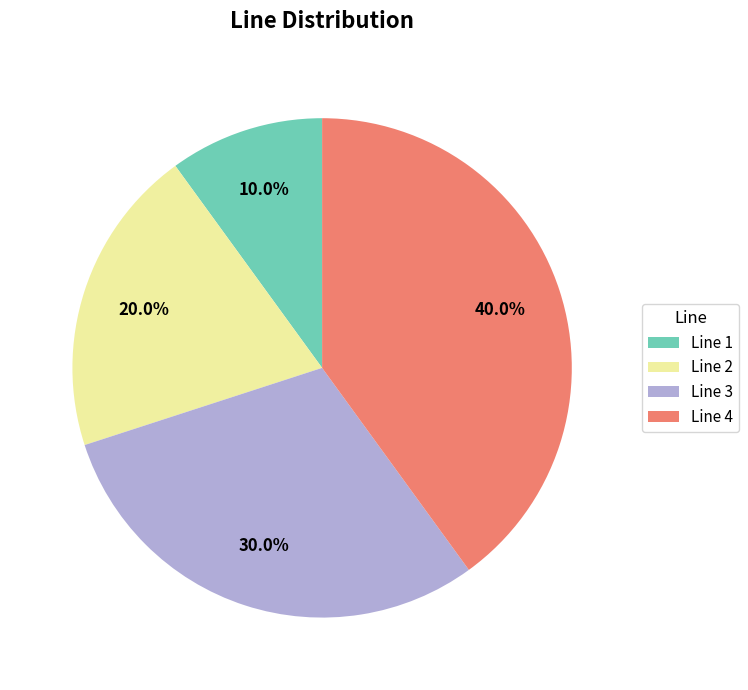

What percentage is the Line 4 slice, to the nearest percent?

40%